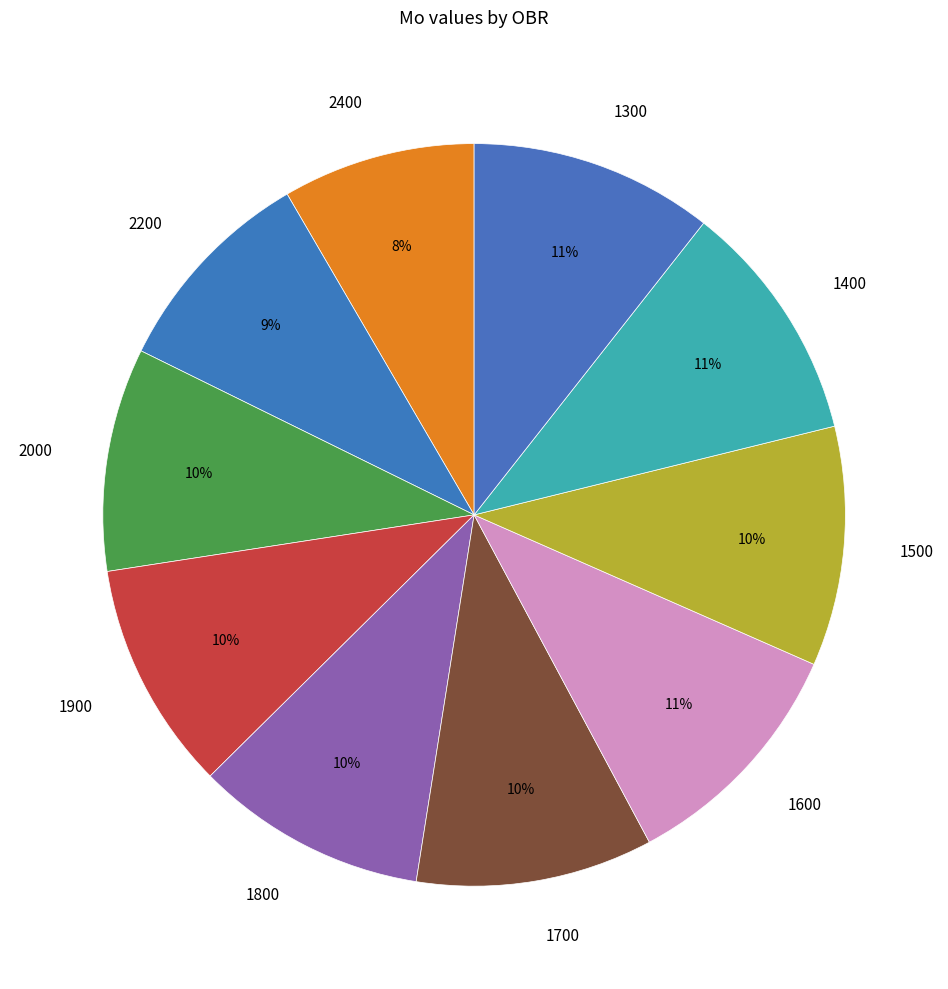

Between 1700 and 2400, which is larger?

1700